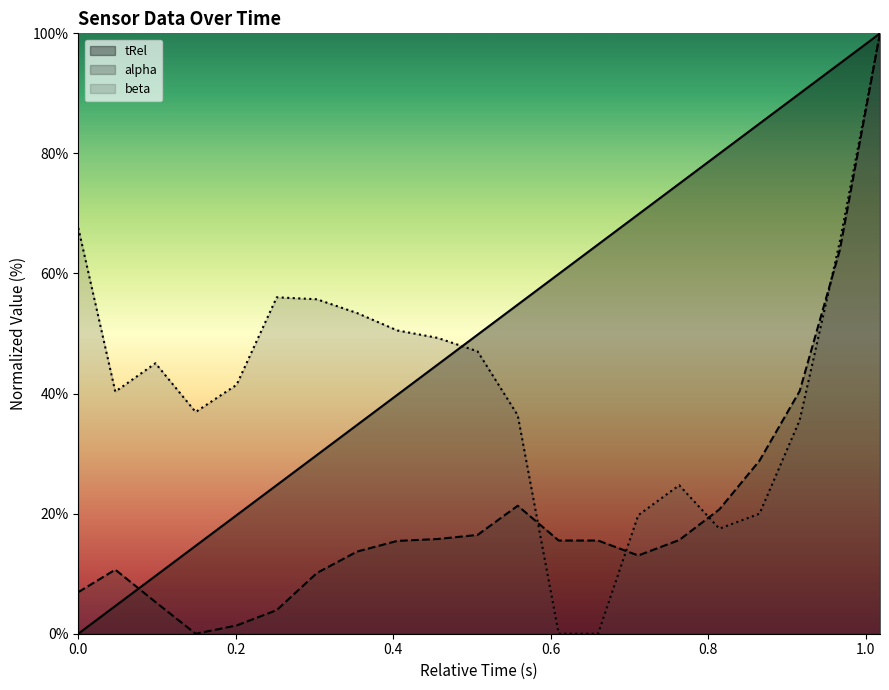

Where does the tRel series first go above 49?

0.507